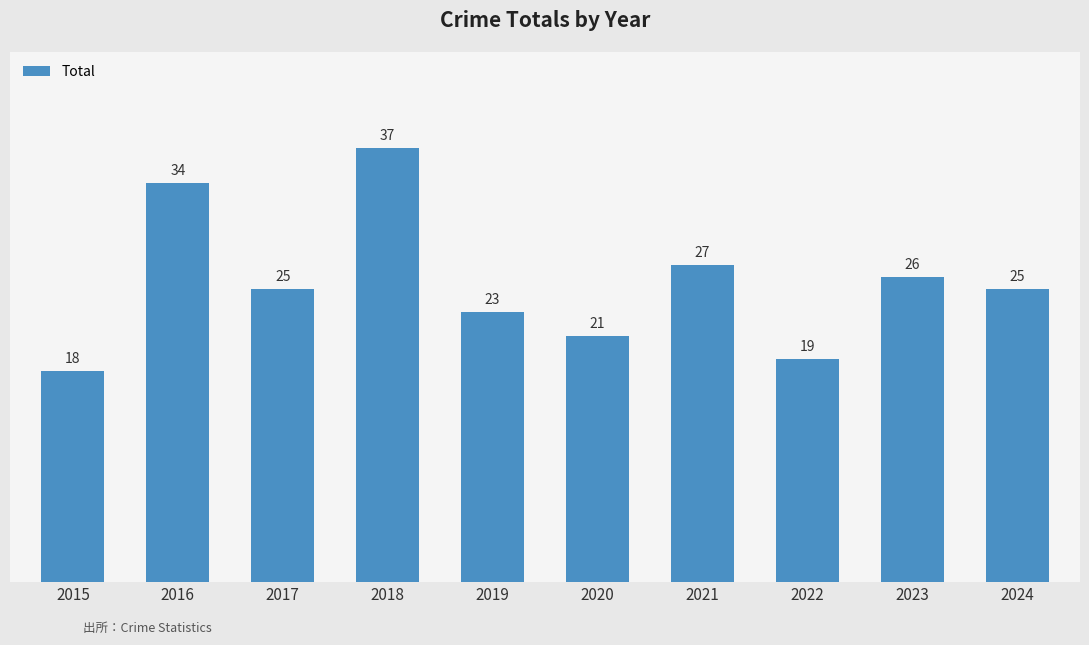

What is the minimum value shown in the chart?

18